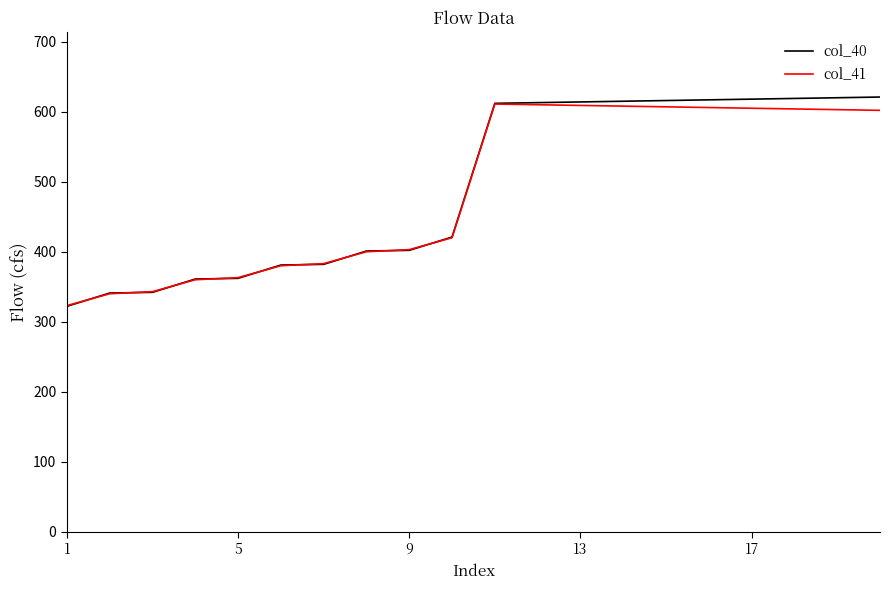

What is the greatest value displayed?

621.0